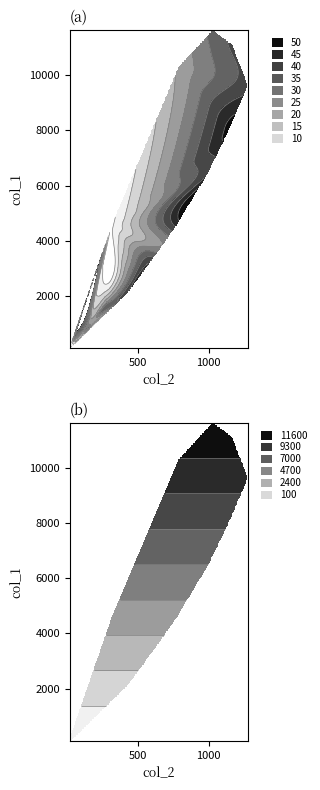

Reading left to right, extract all data points from this chart.

col_1: 0=4554	1=10303	2=11631	3=11118	4=9627	5=7937	6=6452	7=5673	8=4547	9=3725	10=3194	11=2653	12=2129	13=1891	14=1828	15=1478	16=1202	17=1050	18=968	19=801	20=696	21=665	22=598	23=494	24=463	25=417	26=364	27=360	28=316	29=279	30=235	31=247	32=212	33=188	34=177	35=182	36=177	37=131	38=101
col_2: 0=312	1=789	2=1031	3=1165	4=1277	5=1135	6=993	7=901	8=768	9=656	10=571	11=460	12=427	13=357	14=285	15=245	16=222	17=163	18=176	19=133	20=125	21=120	22=94	23=87	24=90	25=58	26=57	27=62	28=35	29=36	30=35	31=36	32=36	33=39	34=26	35=23	36=15	37=16	38=17
col_0: 0=4	1=21	2=32	3=36	4=38	5=47	6=39	7=48	8=41	9=26	10=40	11=34	12=40	13=35	14=24	15=33	16=21	17=22	18=23	19=32	20=22	21=17	22=17	23=12	24=10	25=15	26=13	27=17	28=13	29=8	30=5	31=8	32=7	33=6	34=13	35=13	36=9	37=7	38=5